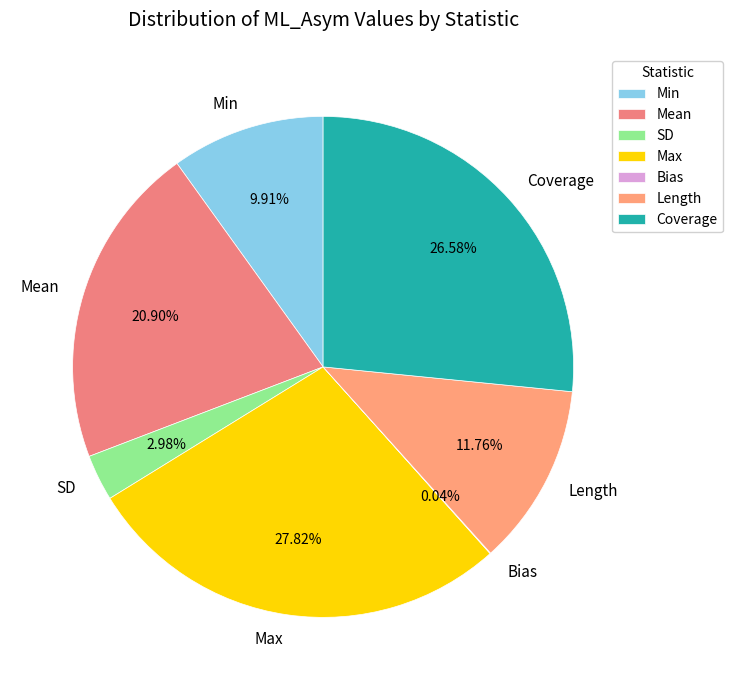

Which category has the biggest portion of the pie?

Max